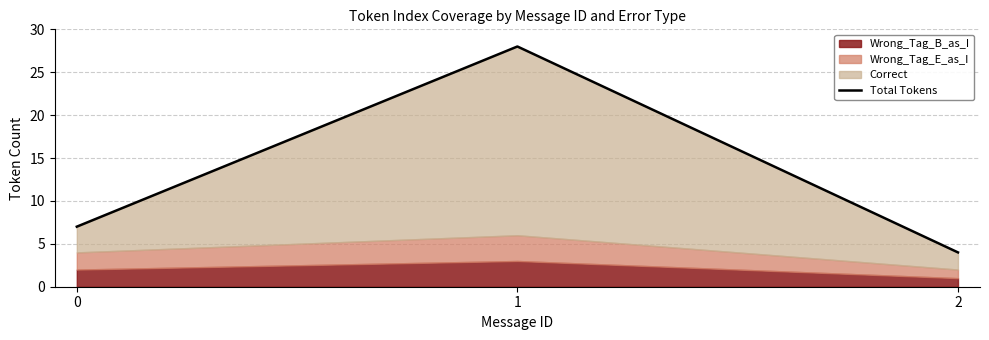

Does the chart display data point markers on the line(s)?

No